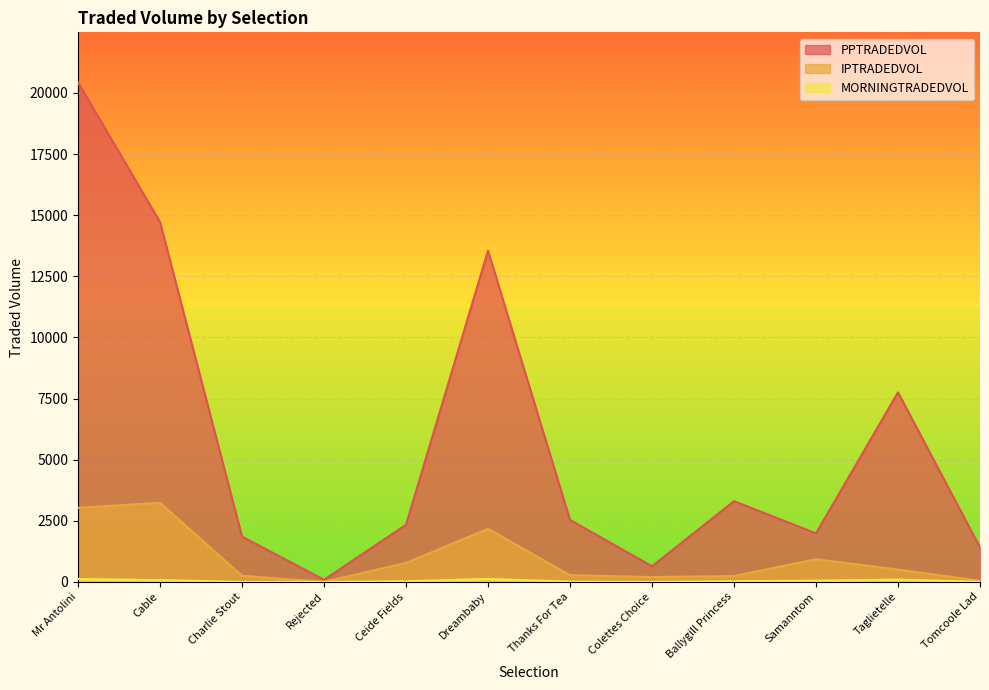

Is it true that IPTRADEDVOL equals 196.8 at Colettes Choice?

True